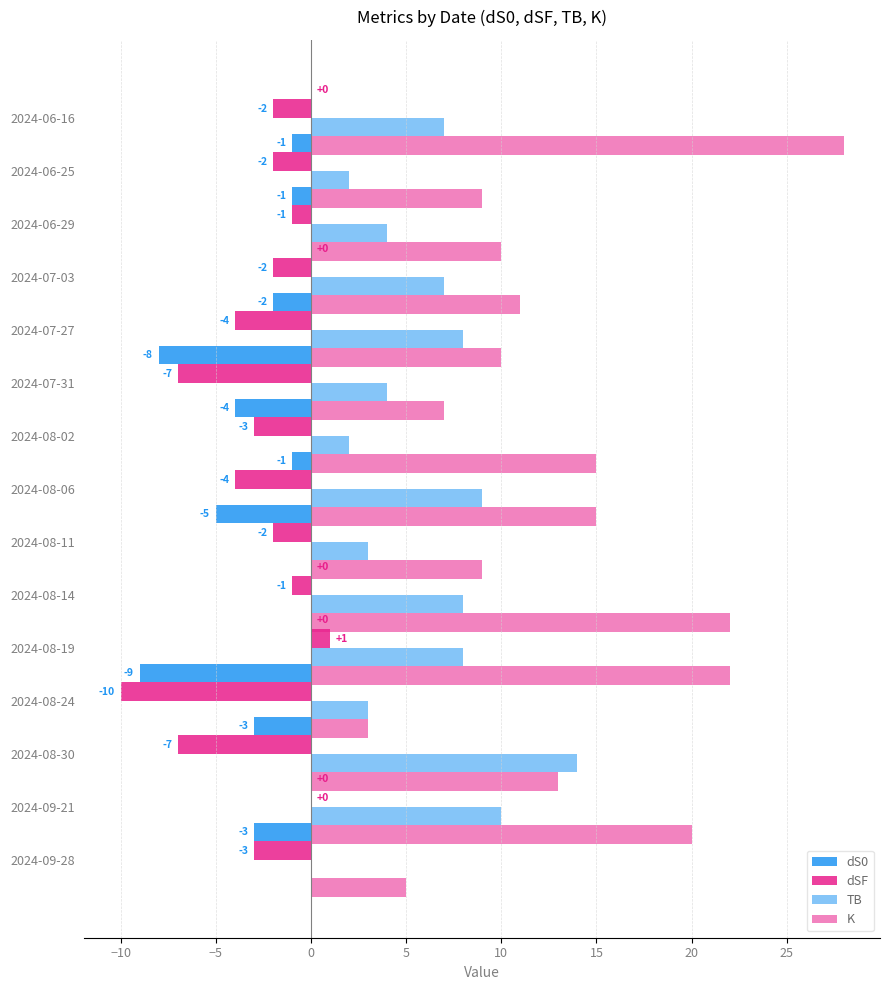

Is it true that dSF equals -7 at 2024-08-06?

False